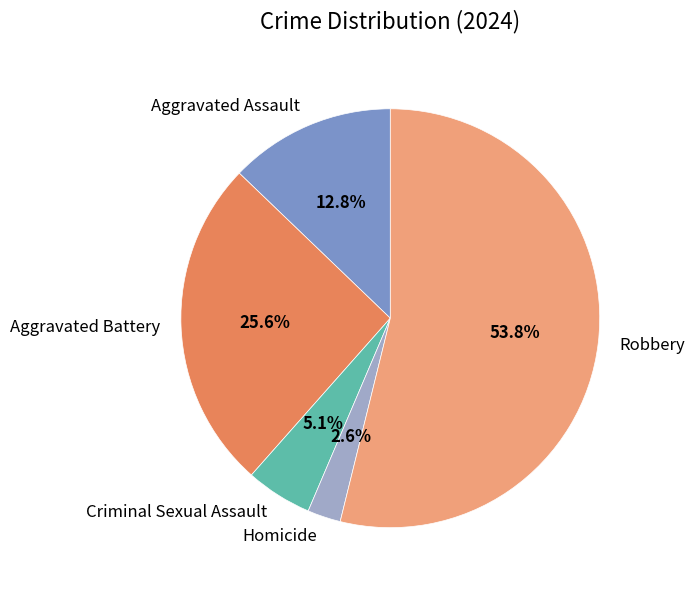

Is there a majority slice in this chart?

Yes